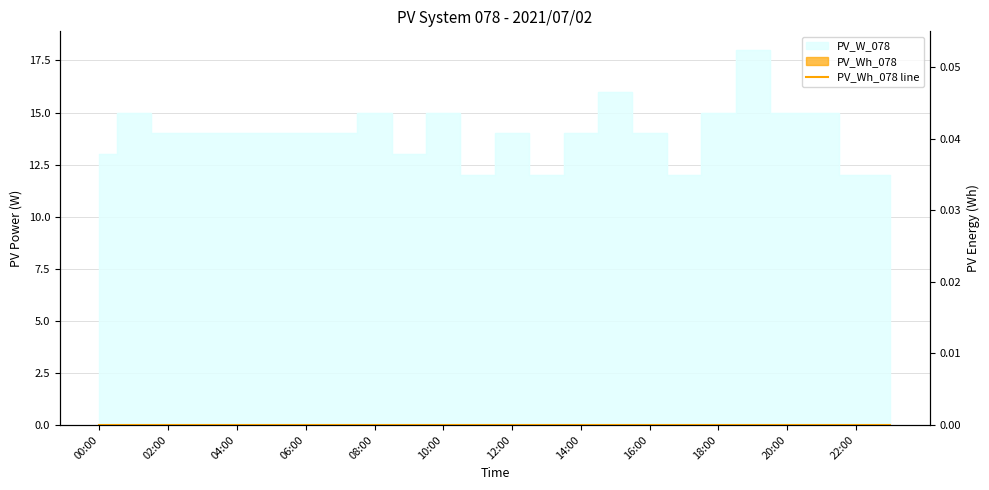

Where is the data nearest to the value 15?

01:00